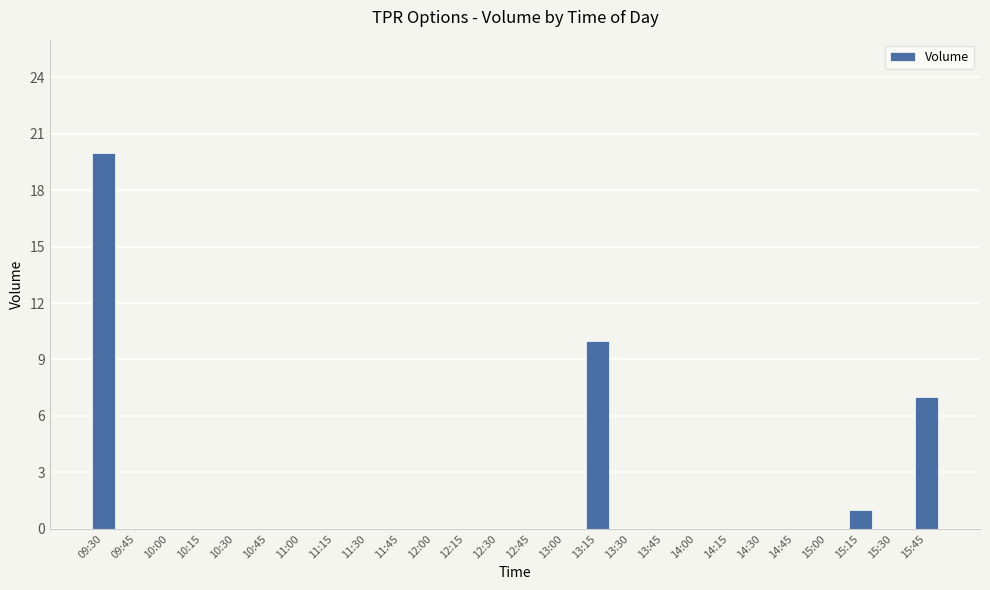

Which label corresponds to the largest value in the chart?

09:30